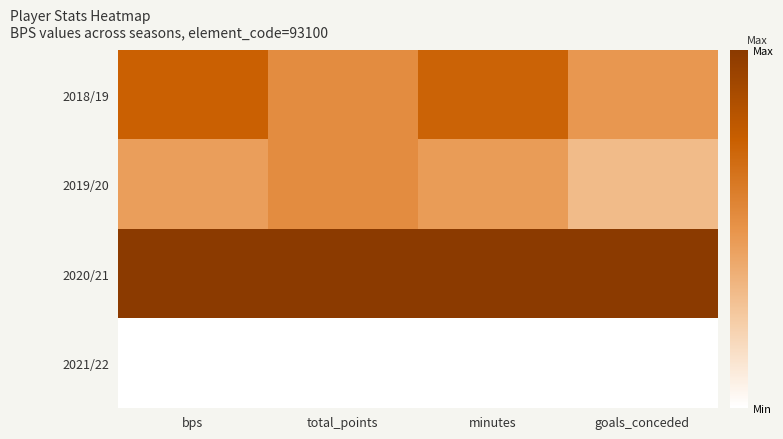

Reading right to left, transcribe all the data shown in this chart.

2018/19: goals_conceded=0.5	minutes=0.7	total_points=0.5	bps=0.7
2019/20: goals_conceded=0.3	minutes=0.5	total_points=0.5	bps=0.5
2020/21: goals_conceded=1.0	minutes=1.0	total_points=1.0	bps=1.0
2021/22: goals_conceded=0.0	minutes=0.0	total_points=0.0	bps=0.0